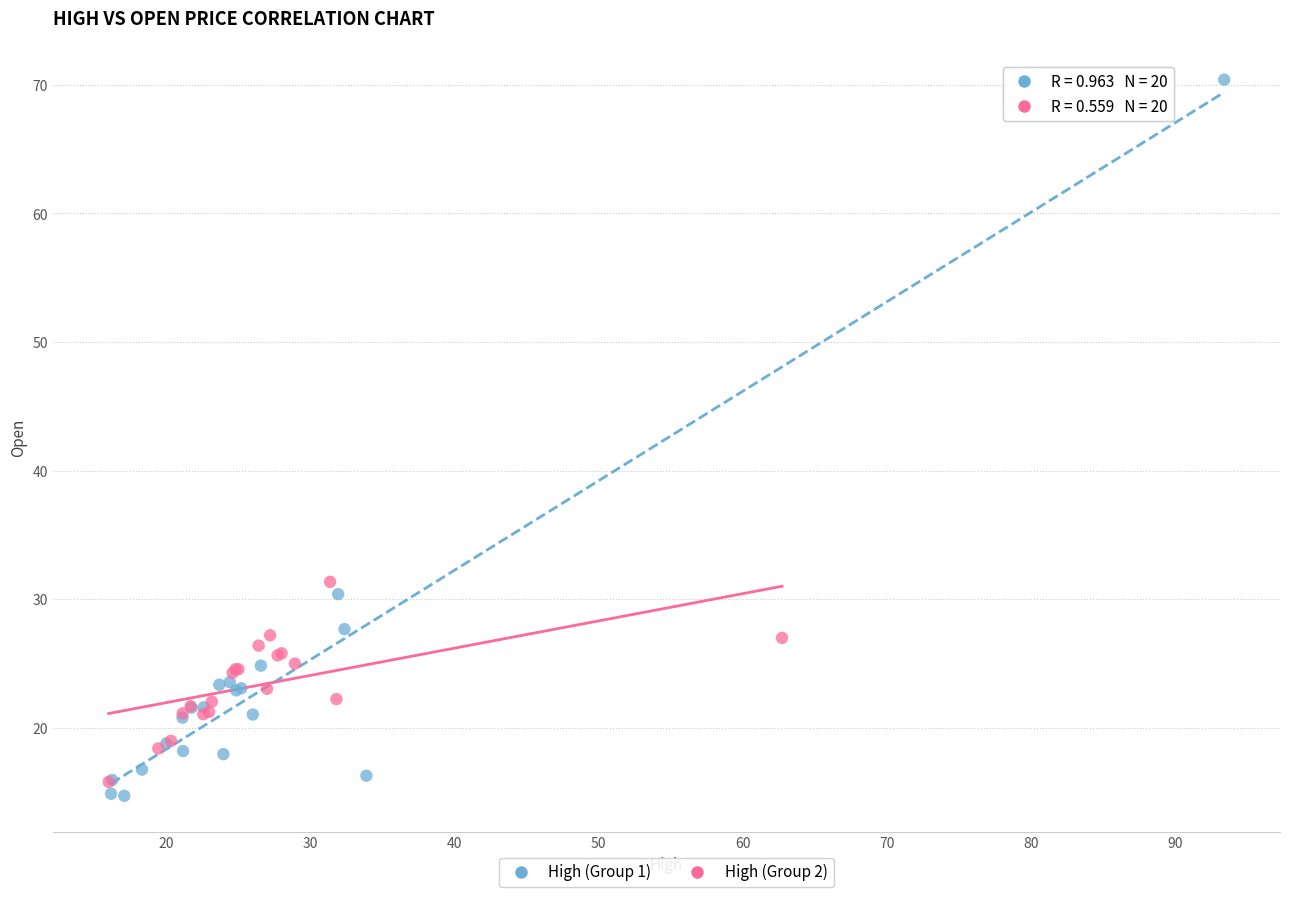

Which series reaches the maximum Y coordinate?

High (Group 1)